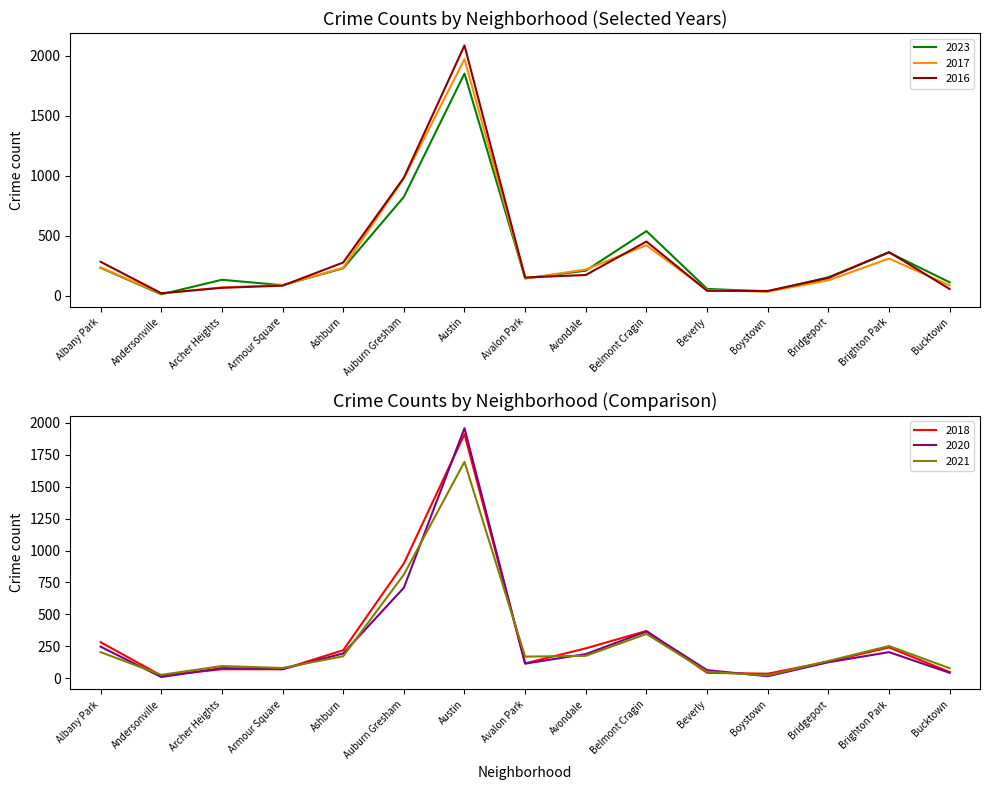

Reading right to left, extract all data points from this chart.

2023: 111	359	153	35	56	538	208	144	1852	823	228	87	132	11	232
2017: 85	309	128	33	46	420	218	142	1972	978	233	87	69	17	235
2016: 55	363	147	39	40	451	172	151	2086	983	276	83	65	20	282
2018: 47	240	129	34	41	369	233	115	1912	898	218	69	69	19	281
2020: 41	203	124	14	62	365	188	113	1959	708	193	70	78	8	246
2021: 77	251	134	21	49	346	174	168	1695	811	171	79	94	25	203